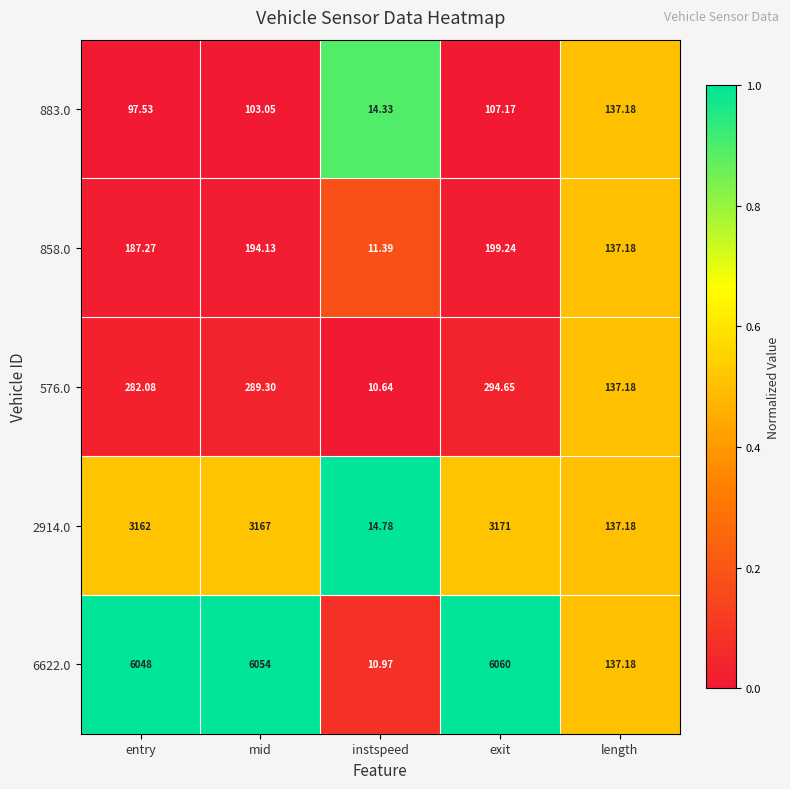

Where is 6622.0 nearest to the value 3035?

length